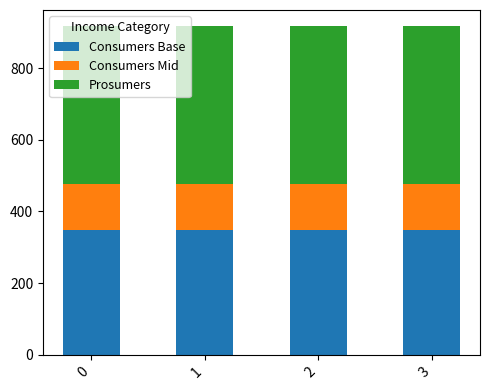

What is the maximum value for Consumers Base?

349